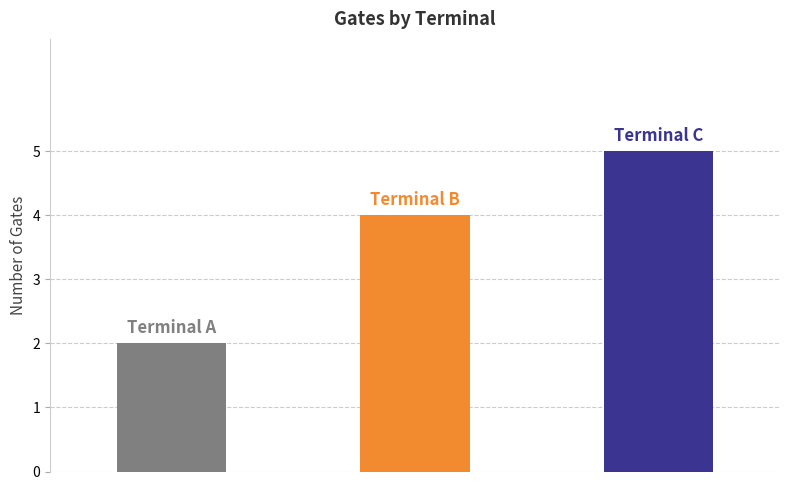

Count the values in the range 2 to 5.

3